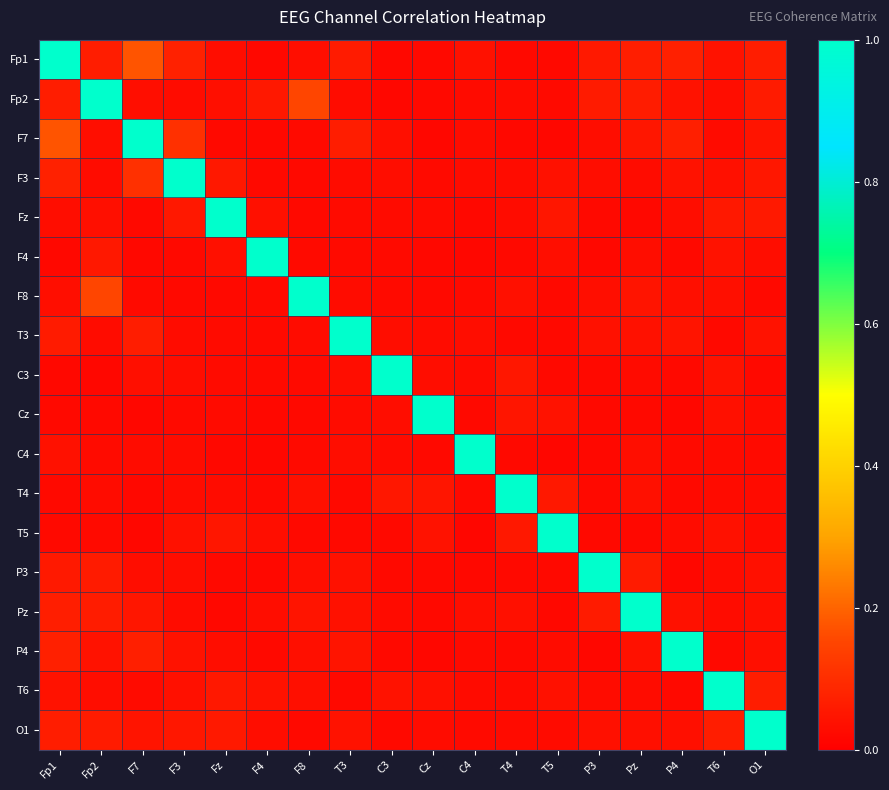

Reading left to right, transcribe all the data shown in this chart.

Fp1: Fp1=1.0	Fp2=0.1	F7=0.2	F3=0.1	Fz=0.0	F4=0.0	F8=0.0	T3=0.1	C3=0.0	Cz=0.0	C4=0.0	T4=0.0	T5=0.0	P3=0.1	Pz=0.1	P4=0.1	T6=0.0	O1=0.1
Fp2: Fp1=0.1	Fp2=1.0	F7=0.0	F3=0.0	Fz=0.0	F4=0.1	F8=0.2	T3=0.0	C3=0.0	Cz=0.0	C4=0.0	T4=0.0	T5=0.0	P3=0.1	Pz=0.1	P4=0.0	T6=0.0	O1=0.1
F7: Fp1=0.2	Fp2=0.0	F7=1.0	F3=0.1	Fz=0.0	F4=0.0	F8=0.0	T3=0.1	C3=0.0	Cz=0.0	C4=0.0	T4=0.0	T5=0.0	P3=0.0	Pz=0.0	P4=0.1	T6=0.0	O1=0.0
F3: Fp1=0.1	Fp2=0.0	F7=0.1	F3=1.0	Fz=0.1	F4=0.0	F8=0.0	T3=0.0	C3=0.0	Cz=0.0	C4=0.0	T4=0.0	T5=0.0	P3=0.0	Pz=0.0	P4=0.0	T6=0.0	O1=0.1
Fz: Fp1=0.0	Fp2=0.0	F7=0.0	F3=0.1	Fz=1.0	F4=0.0	F8=0.0	T3=0.0	C3=0.0	Cz=0.0	C4=0.0	T4=0.0	T5=0.0	P3=0.0	Pz=0.0	P4=0.0	T6=0.1	O1=0.1
F4: Fp1=0.0	Fp2=0.1	F7=0.0	F3=0.0	Fz=0.0	F4=1.0	F8=0.0	T3=0.0	C3=0.0	Cz=0.0	C4=0.0	T4=0.0	T5=0.0	P3=0.0	Pz=0.0	P4=0.0	T6=0.0	O1=0.0
F8: Fp1=0.0	Fp2=0.2	F7=0.0	F3=0.0	Fz=0.0	F4=0.0	F8=1.0	T3=0.0	C3=0.0	Cz=0.0	C4=0.0	T4=0.0	T5=0.0	P3=0.0	Pz=0.0	P4=0.0	T6=0.0	O1=0.0
T3: Fp1=0.1	Fp2=0.0	F7=0.1	F3=0.0	Fz=0.0	F4=0.0	F8=0.0	T3=1.0	C3=0.0	Cz=0.0	C4=0.0	T4=0.0	T5=0.0	P3=0.0	Pz=0.0	P4=0.0	T6=0.0	O1=0.0
C3: Fp1=0.0	Fp2=0.0	F7=0.0	F3=0.0	Fz=0.0	F4=0.0	F8=0.0	T3=0.0	C3=1.0	Cz=0.0	C4=0.0	T4=0.1	T5=0.0	P3=0.0	Pz=0.0	P4=0.0	T6=0.0	O1=0.0
Cz: Fp1=0.0	Fp2=0.0	F7=0.0	F3=0.0	Fz=0.0	F4=0.0	F8=0.0	T3=0.0	C3=0.0	Cz=1.0	C4=0.0	T4=0.0	T5=0.0	P3=0.0	Pz=0.0	P4=0.0	T6=0.0	O1=0.0
C4: Fp1=0.0	Fp2=0.0	F7=0.0	F3=0.0	Fz=0.0	F4=0.0	F8=0.0	T3=0.0	C3=0.0	Cz=0.0	C4=1.0	T4=0.0	T5=0.0	P3=0.0	Pz=0.0	P4=0.0	T6=0.0	O1=0.0
T4: Fp1=0.0	Fp2=0.0	F7=0.0	F3=0.0	Fz=0.0	F4=0.0	F8=0.0	T3=0.0	C3=0.1	Cz=0.0	C4=0.0	T4=1.0	T5=0.1	P3=0.0	Pz=0.0	P4=0.0	T6=0.0	O1=0.0
T5: Fp1=0.0	Fp2=0.0	F7=0.0	F3=0.0	Fz=0.0	F4=0.0	F8=0.0	T3=0.0	C3=0.0	Cz=0.0	C4=0.0	T4=0.1	T5=1.0	P3=0.0	Pz=0.0	P4=0.0	T6=0.0	O1=0.0
P3: Fp1=0.1	Fp2=0.1	F7=0.0	F3=0.0	Fz=0.0	F4=0.0	F8=0.0	T3=0.0	C3=0.0	Cz=0.0	C4=0.0	T4=0.0	T5=0.0	P3=1.0	Pz=0.1	P4=0.0	T6=0.0	O1=0.0
Pz: Fp1=0.1	Fp2=0.1	F7=0.0	F3=0.0	Fz=0.0	F4=0.0	F8=0.0	T3=0.0	C3=0.0	Cz=0.0	C4=0.0	T4=0.0	T5=0.0	P3=0.1	Pz=1.0	P4=0.0	T6=0.0	O1=0.0
P4: Fp1=0.1	Fp2=0.0	F7=0.1	F3=0.0	Fz=0.0	F4=0.0	F8=0.0	T3=0.0	C3=0.0	Cz=0.0	C4=0.0	T4=0.0	T5=0.0	P3=0.0	Pz=0.0	P4=1.0	T6=0.0	O1=0.0
T6: Fp1=0.0	Fp2=0.0	F7=0.0	F3=0.0	Fz=0.1	F4=0.0	F8=0.0	T3=0.0	C3=0.0	Cz=0.0	C4=0.0	T4=0.0	T5=0.0	P3=0.0	Pz=0.0	P4=0.0	T6=1.0	O1=0.1
O1: Fp1=0.1	Fp2=0.1	F7=0.0	F3=0.1	Fz=0.1	F4=0.0	F8=0.0	T3=0.0	C3=0.0	Cz=0.0	C4=0.0	T4=0.0	T5=0.0	P3=0.0	Pz=0.0	P4=0.0	T6=0.1	O1=1.0